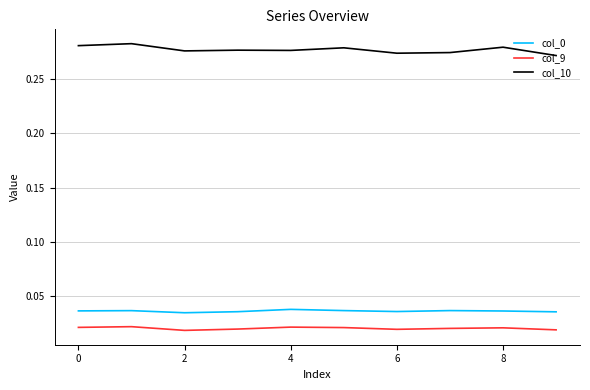

True or false: col_0 and col_9 cross at least once.

False